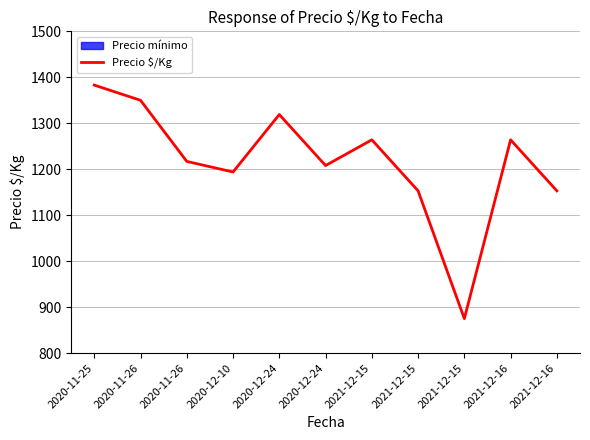

Where is the first local minimum?

2020-12-10